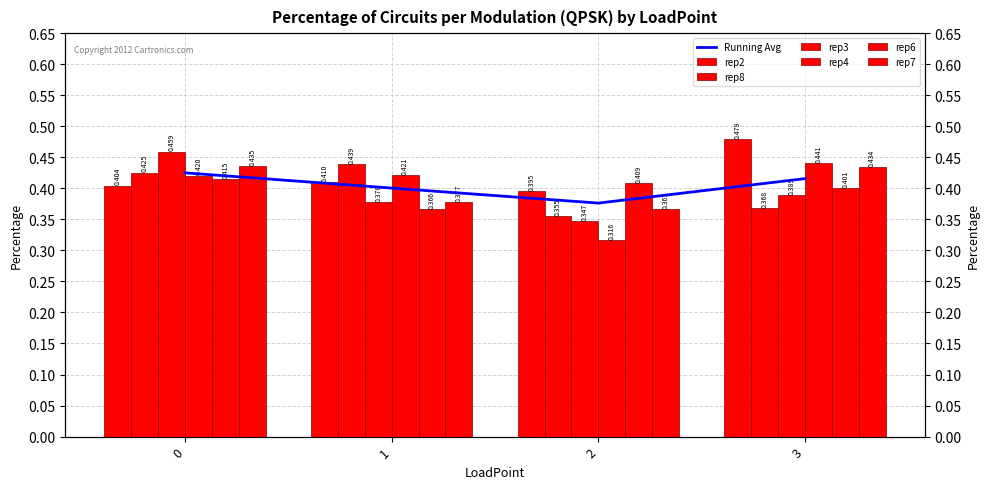

Rank the series at 0 from highest to lowest value.

rep3, rep7, rep8, rep4, rep6, rep2